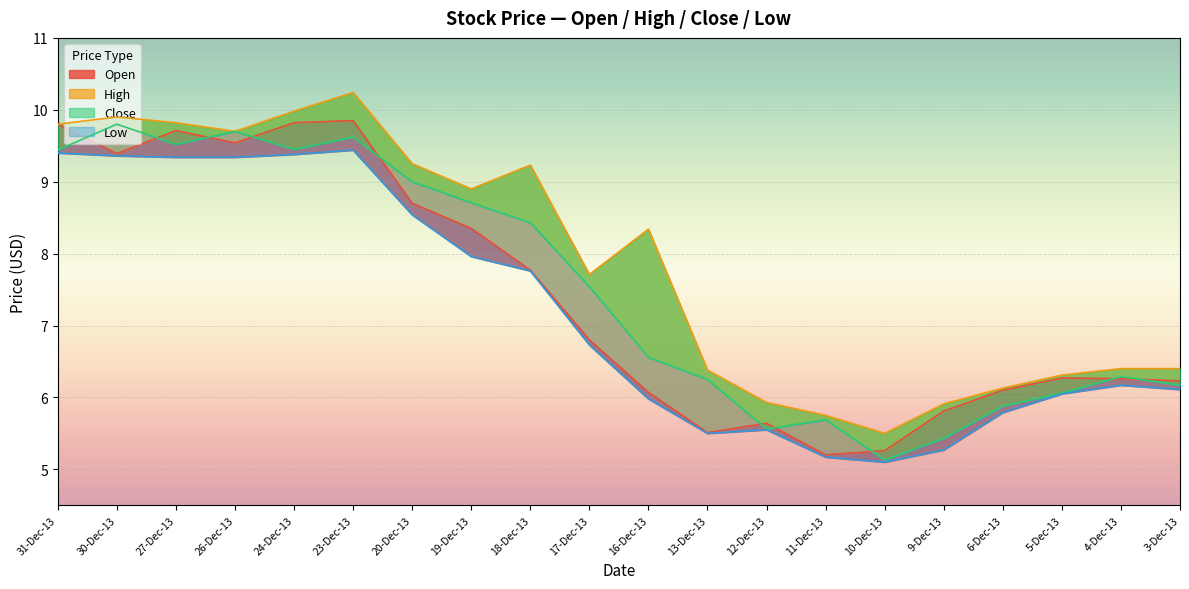

The value of High at 27-Dec-13 is 9.8. True or false?

True